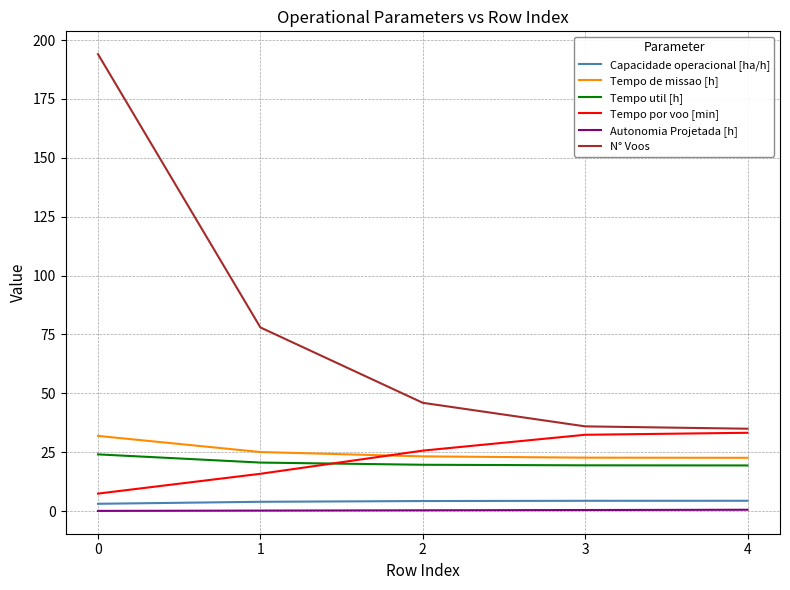

True or false: Capacidade operacional [ha/h] and Tempo por voo [min] intersect in this chart.

False